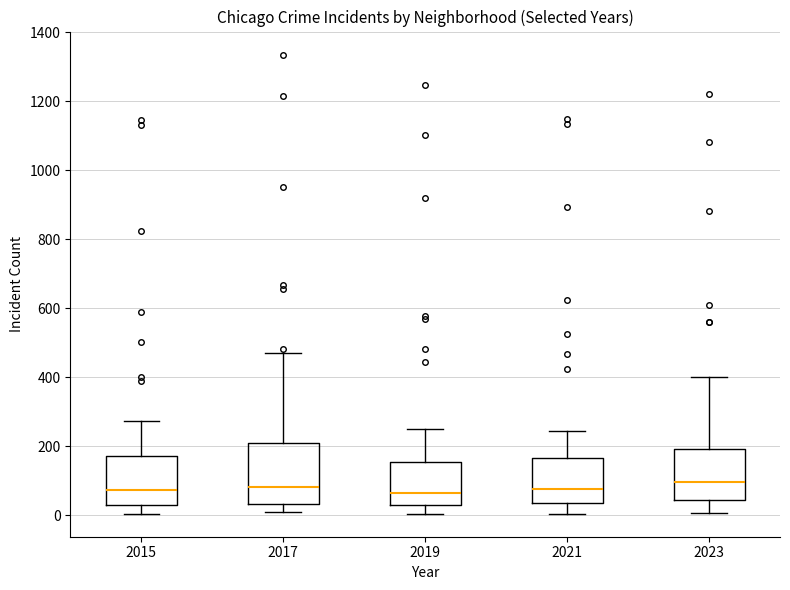

Reading left to right, read every box against the y-axis: the position of its median line, the range the box covers, and the ends of its whiskers. The values are not printed on the chart, so give them approximately, as read against the axis.

2015: median 80, box 40 to 180, whiskers 0 to 280
2017: median 80, box 40 to 200, whiskers 0 to 460
2019: median 60, box 20 to 160, whiskers 0 to 260
2021: median 80, box 40 to 160, whiskers 0 to 240
2023: median 100, box 40 to 200, whiskers 0 to 400